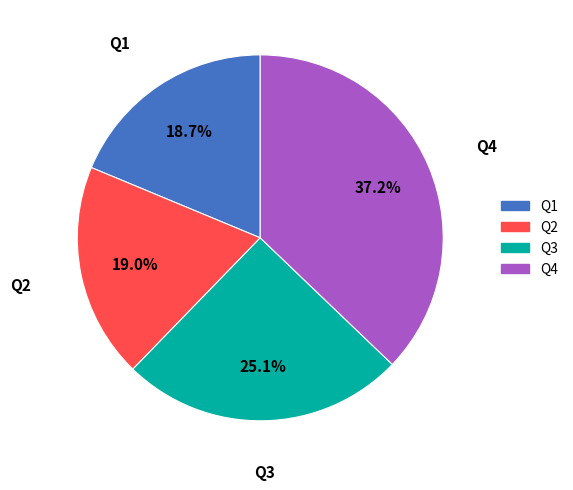

Which category has the biggest portion of the pie?

Q4